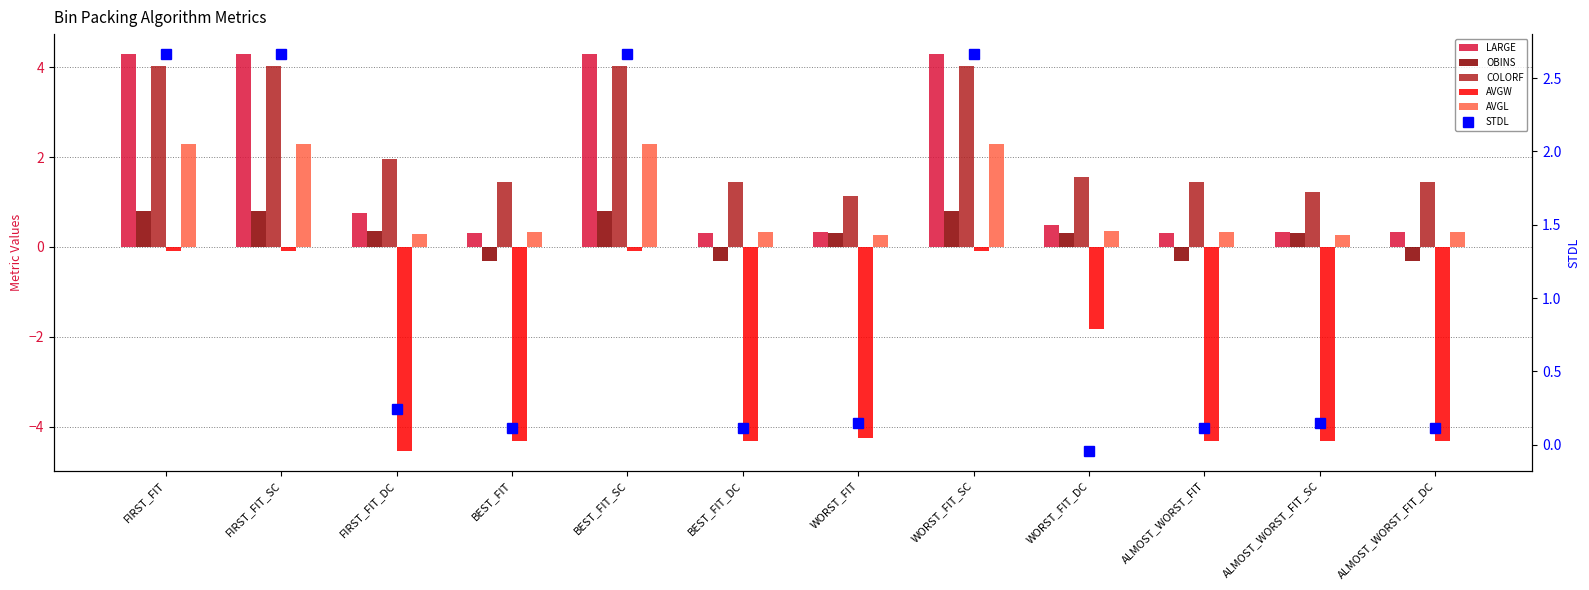

Count the number of categories in the chart.

12